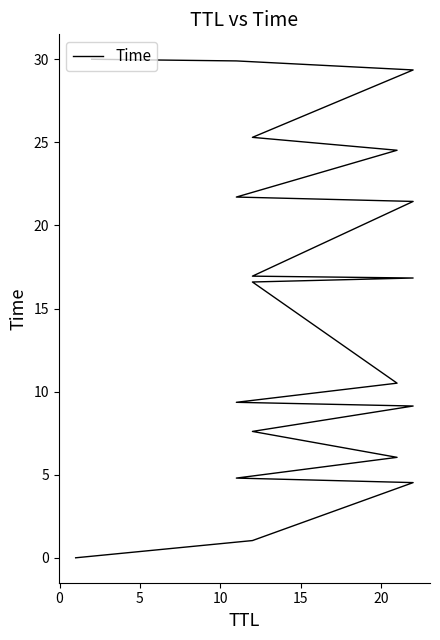

How many distinct data groups are displayed?

1